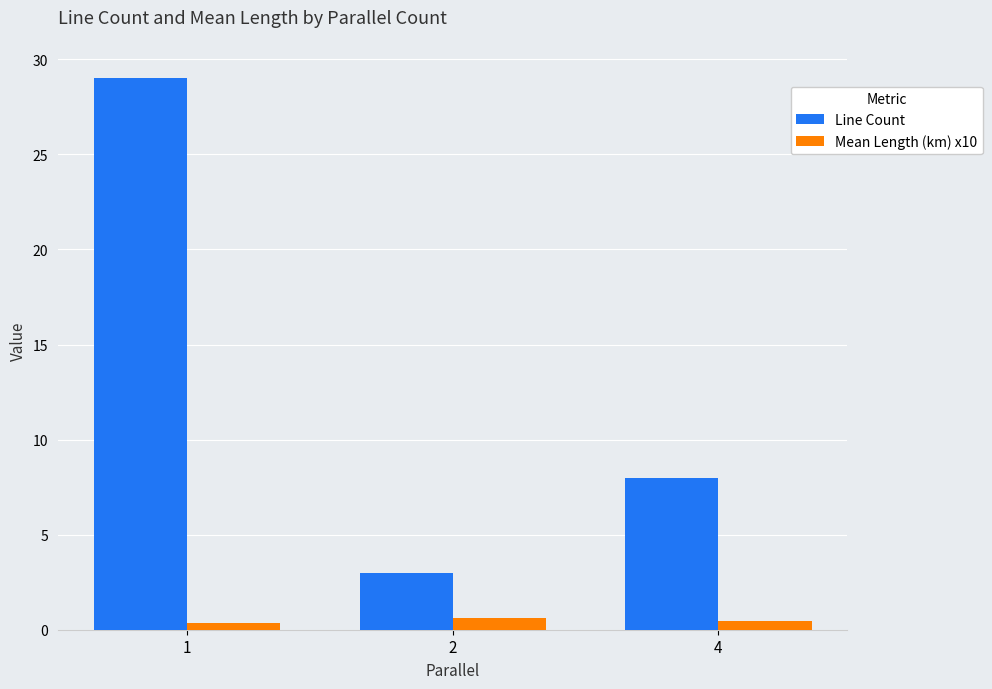

List the series in order of their overall mean, highest first.

Line Count, Mean Length (km) x10